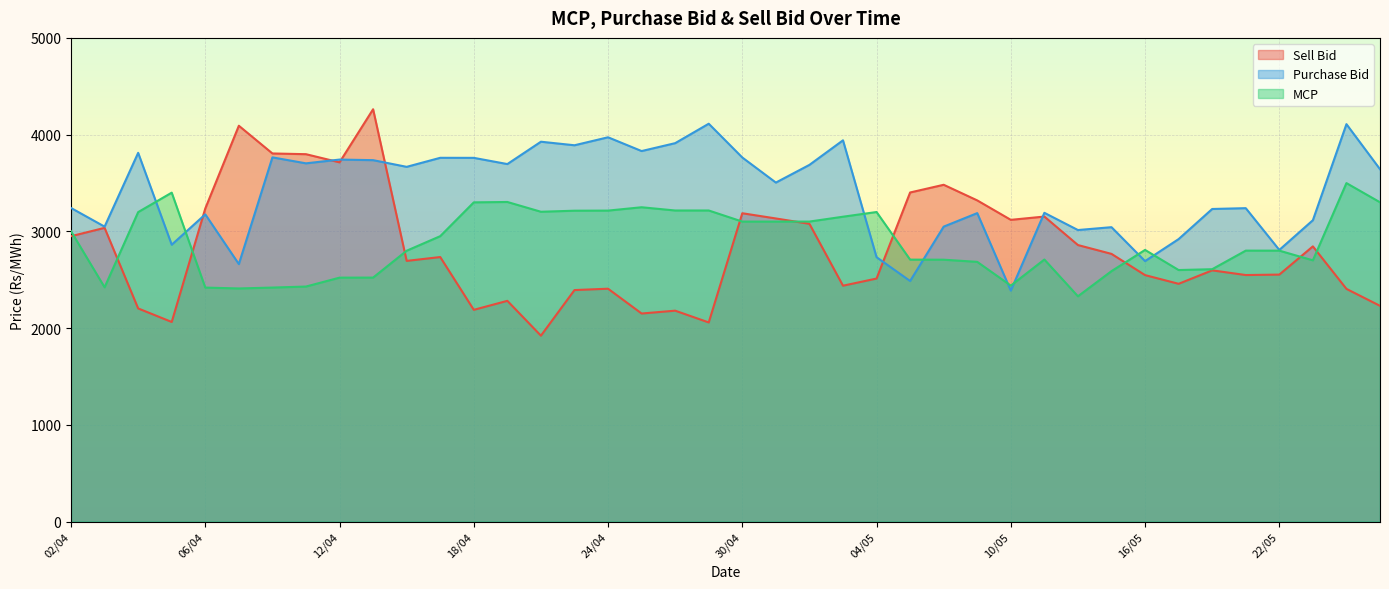

The value of Sell Bid at 10/05 is 3119.2. True or false?

True